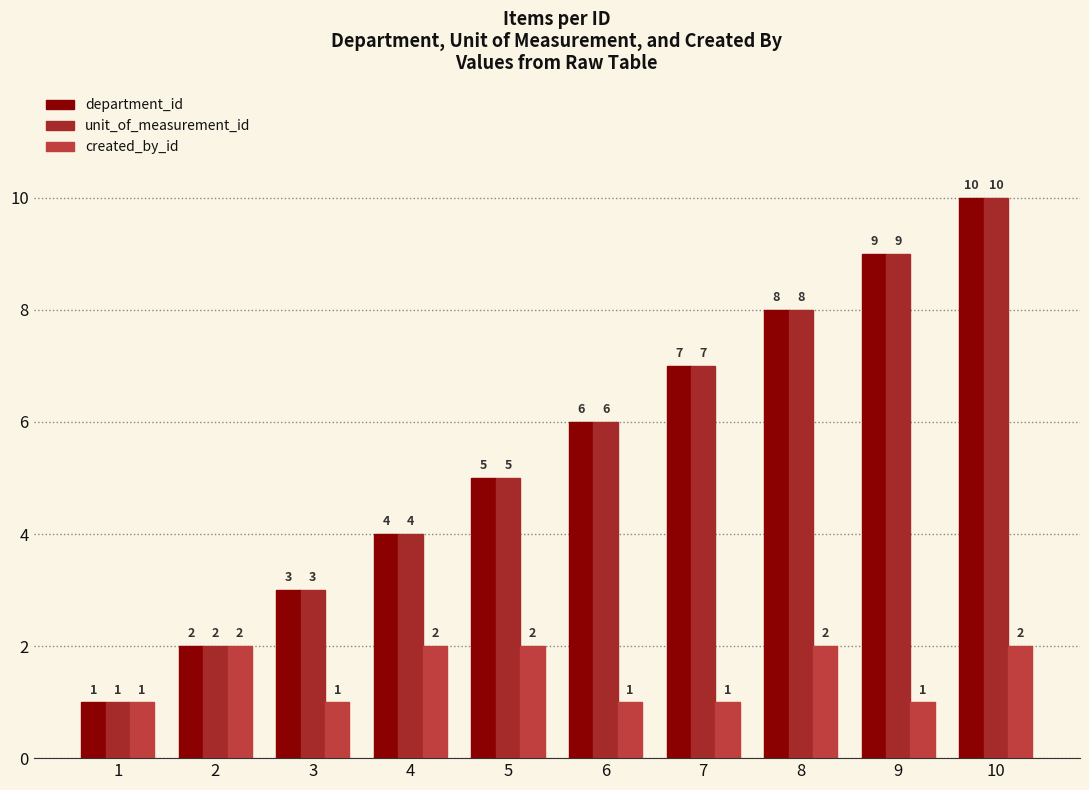

The created_by_id series shows 2 at 2. True or false?

True